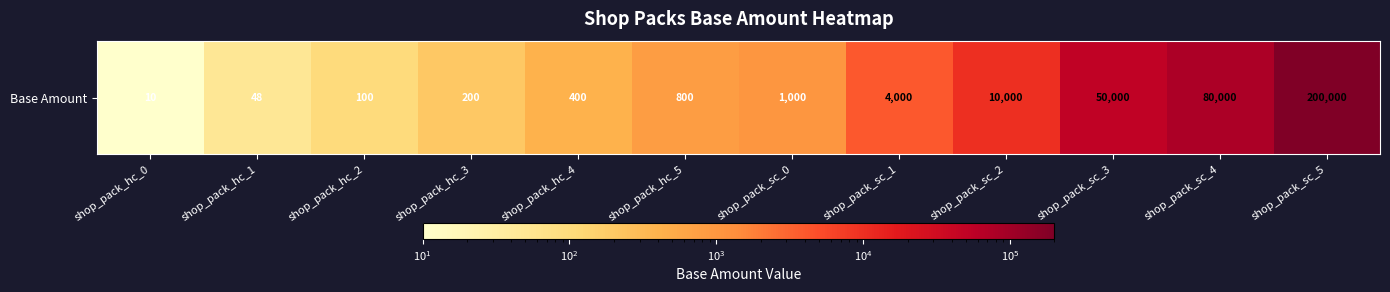

True or false: the data shows 1387 at shop_pack_sc_0.

False